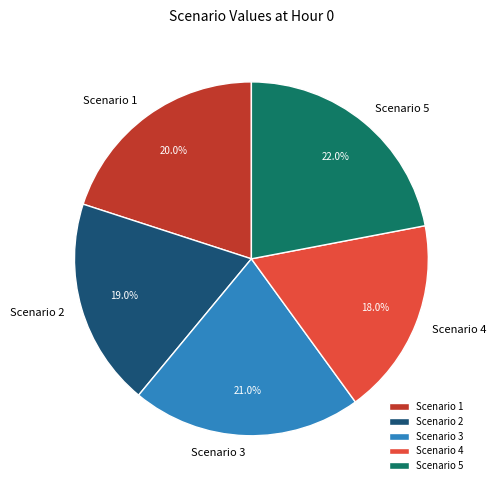

To the nearest percent, what is the average slice percentage?

20%